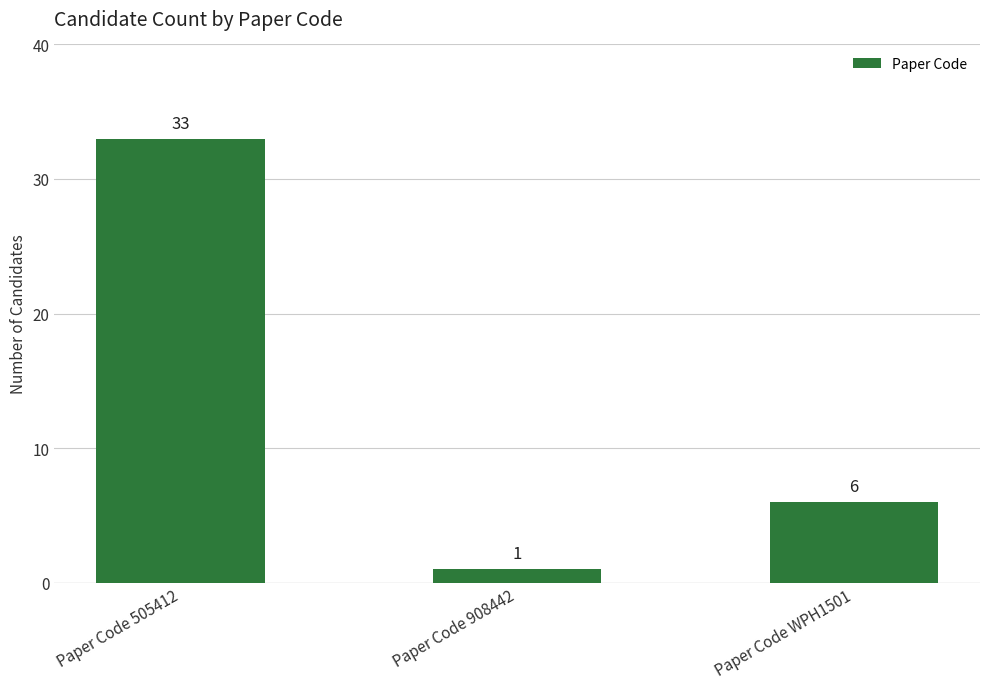

What position from the right is Paper Code 505412?

3